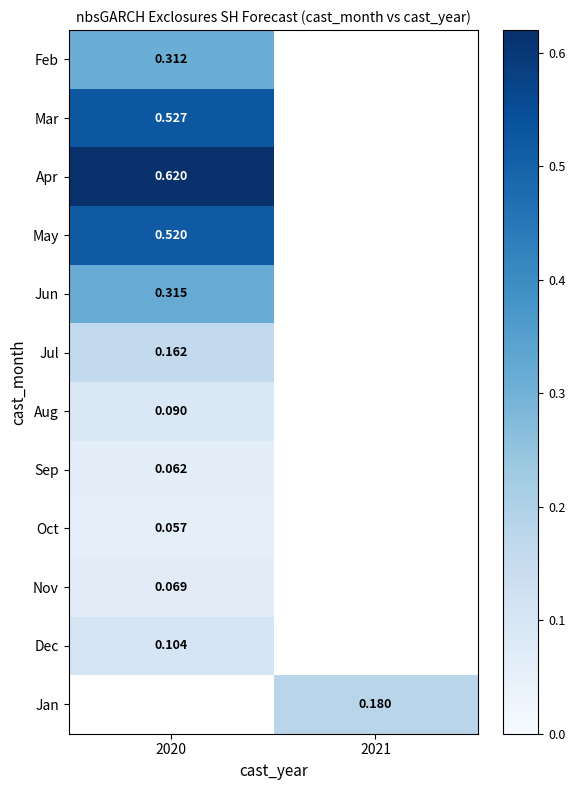

What is the difference between the highest and lowest values at 2020?

0.6